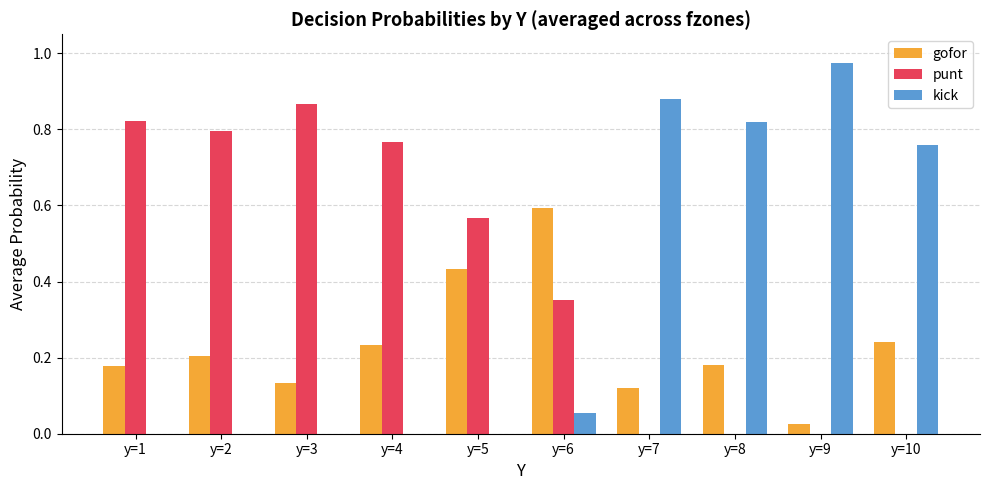

Is the value of gofor at y=2 greater than the value of punt at y=3?

No